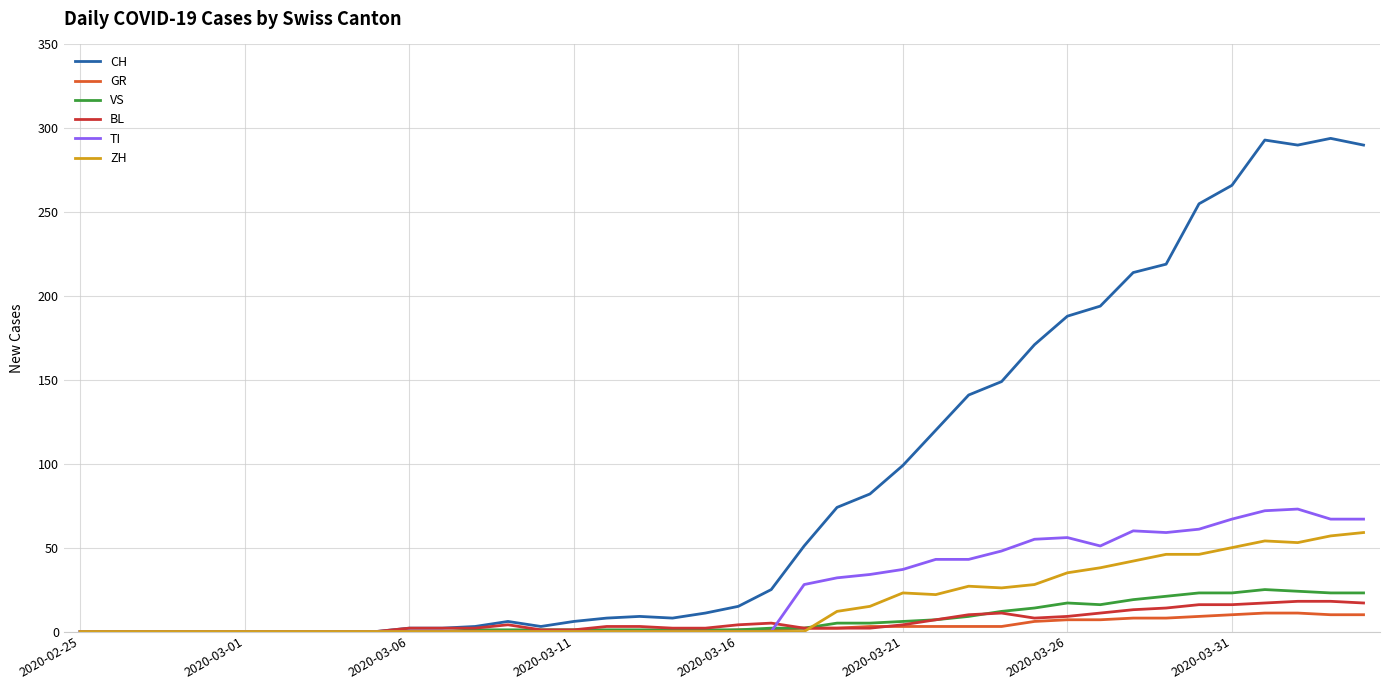

True or false: VS has more than 0 interior local peaks.

True